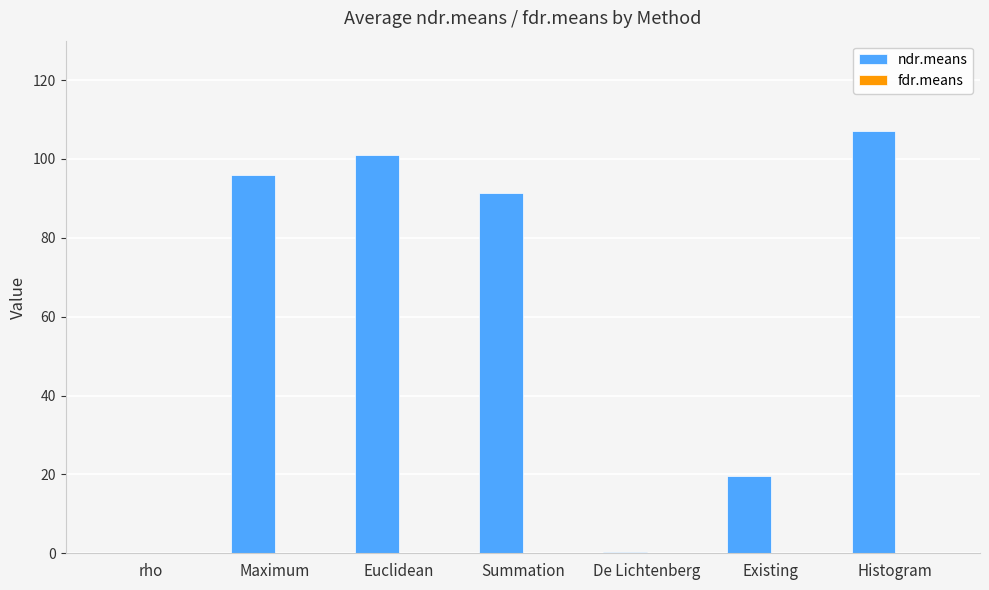

How many groups of bars are there?

7